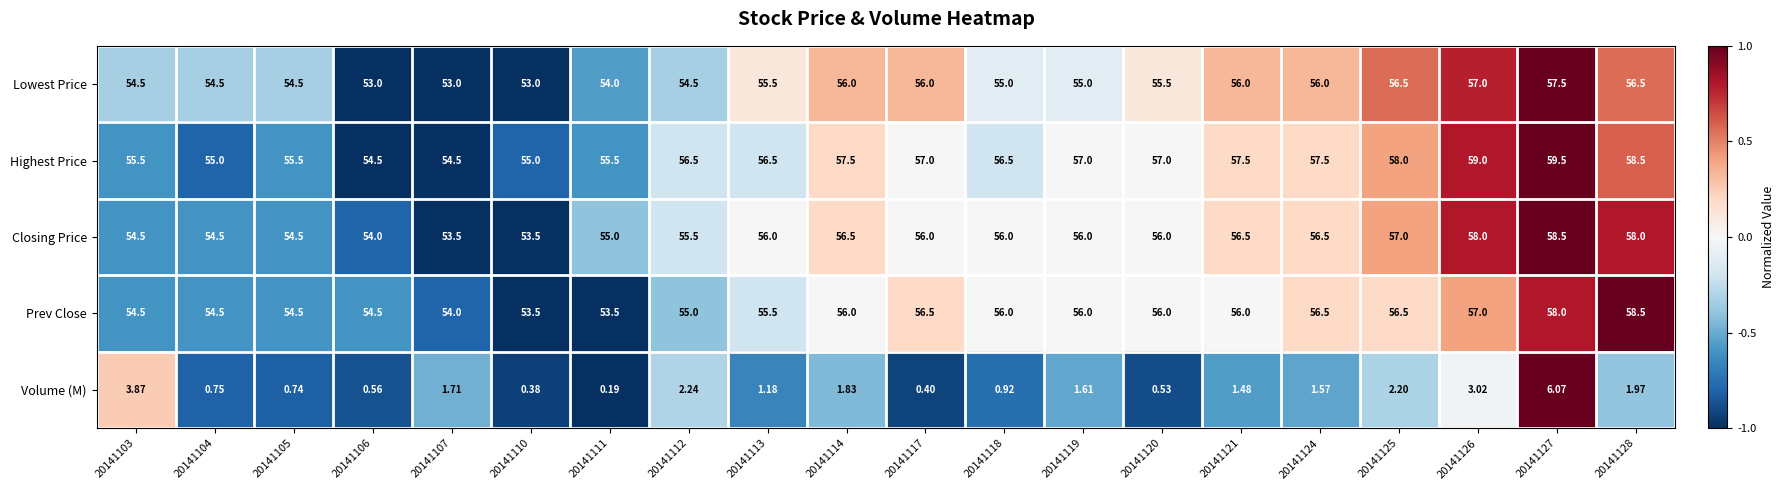

At 20141107, list the series in order from largest to smallest.

Highest Price, Prev Close, Closing Price, Lowest Price, Volume (M)